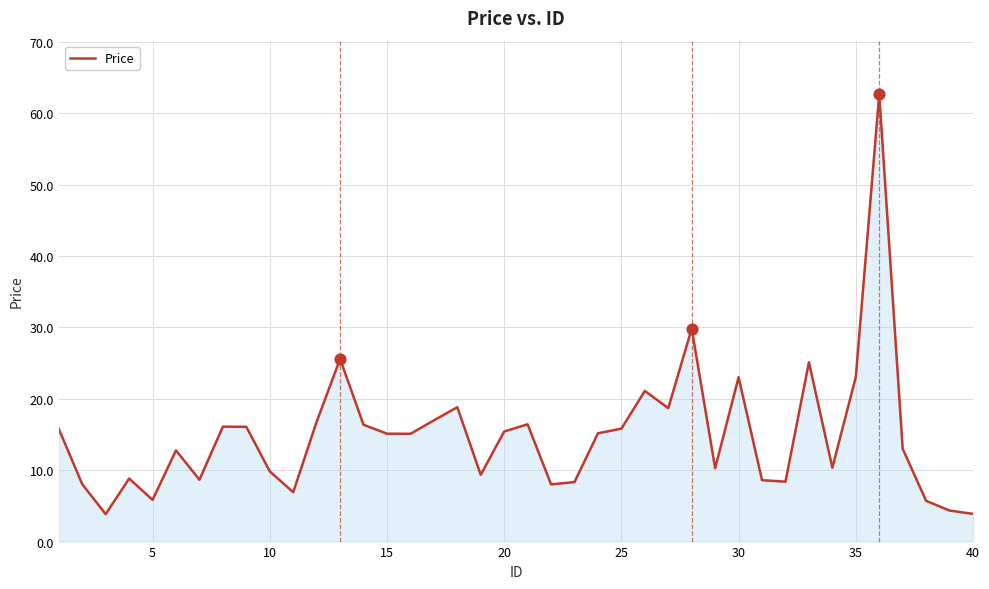

What is the greatest value displayed?

62.7